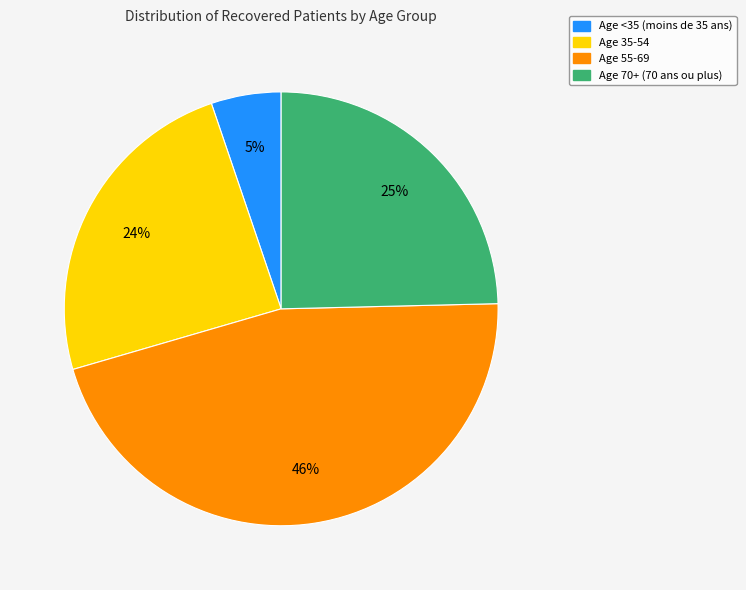

To the nearest percent, what is the combined percentage of Age 70+ (70 ans ou plus) and Age 35-54?

49%